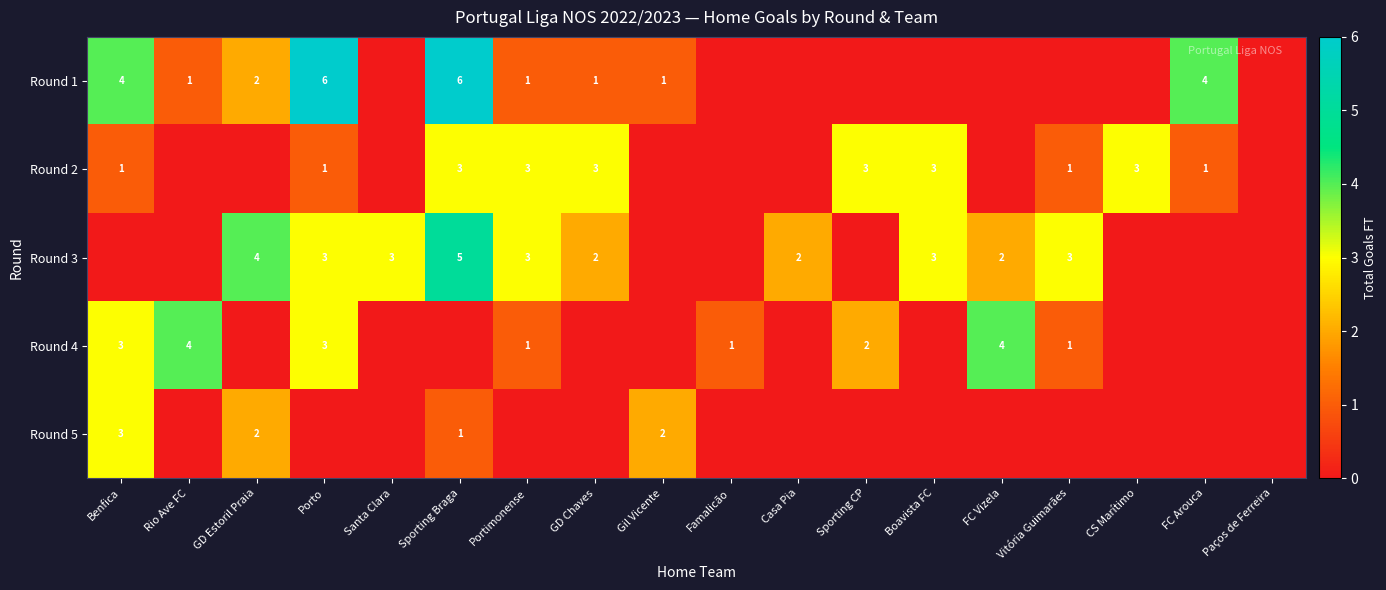

How many data points does each series have?

18